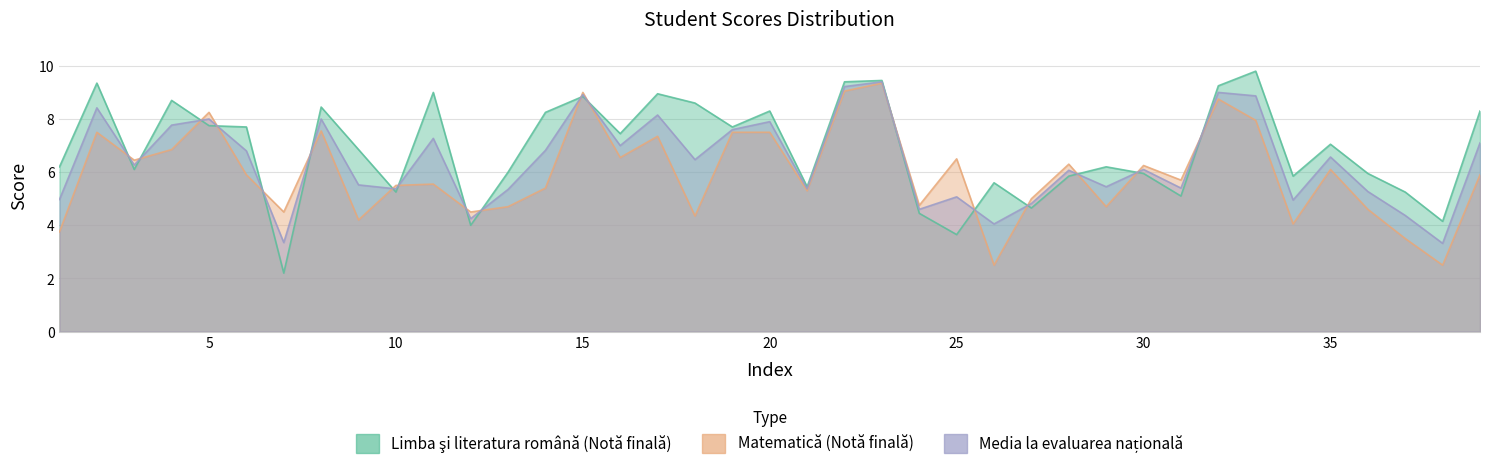

Which series has the largest range (max minus min)?

Limba şi literatura română (Notă finală)